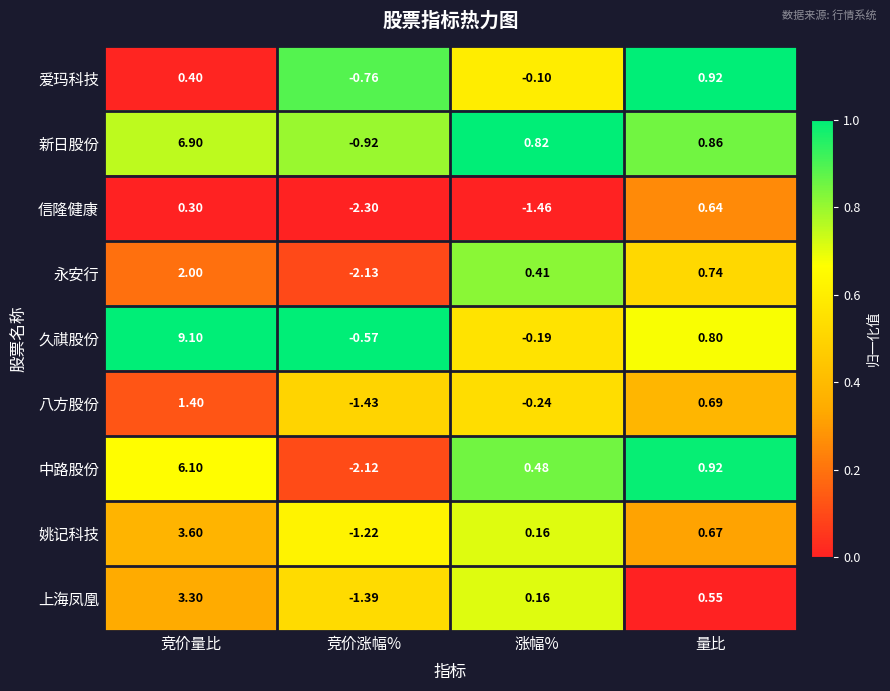

List the series in order of their peak value, lowest first.

信隆健康, 爱玛科技, 八方股份, 永安行, 上海凤凰, 姚记科技, 中路股份, 新日股份, 久祺股份